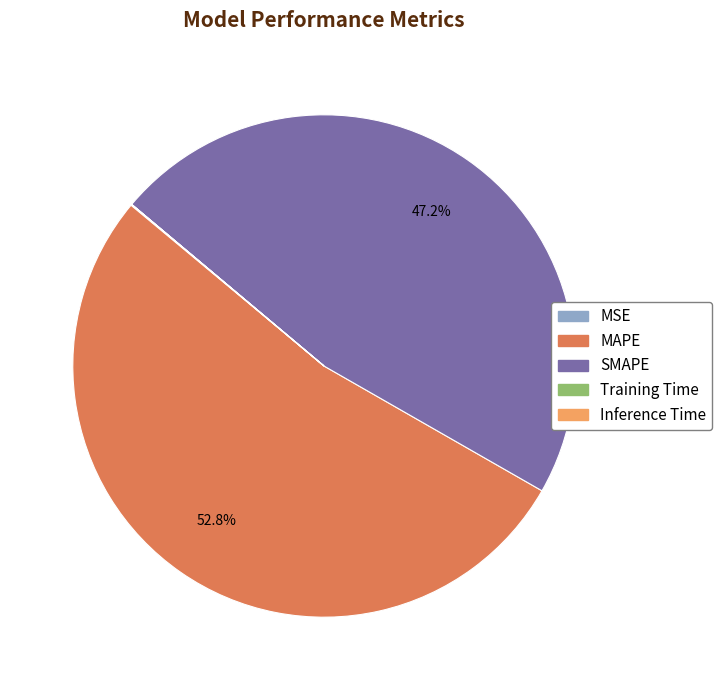

Combined, what portion of the pie is SMAPE and MAPE?

99.9%